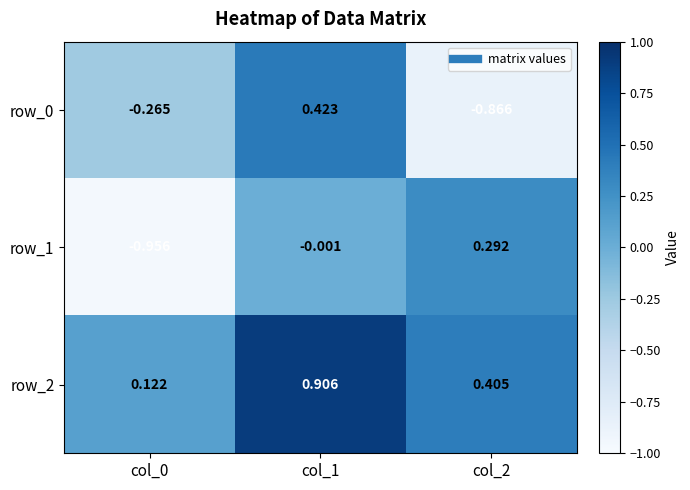

Which series has the largest total across all categories?

row_2